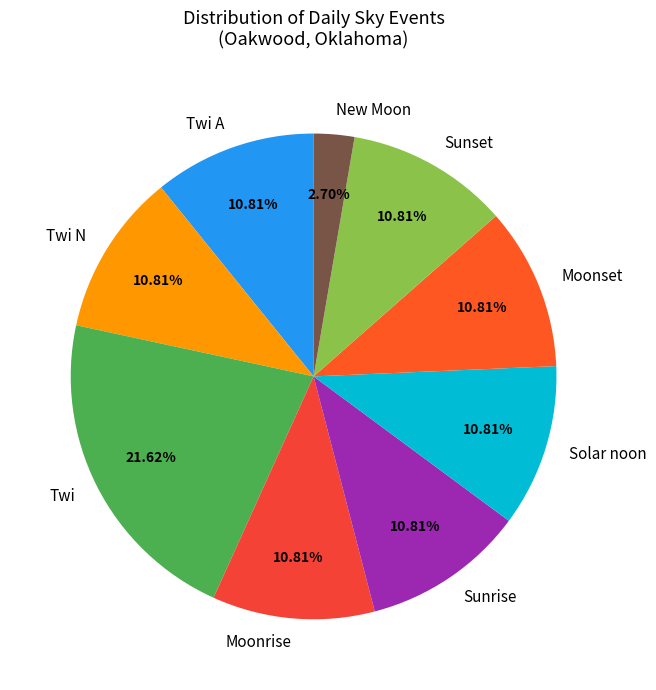

Is there any slice that represents more than half of the pie?

No